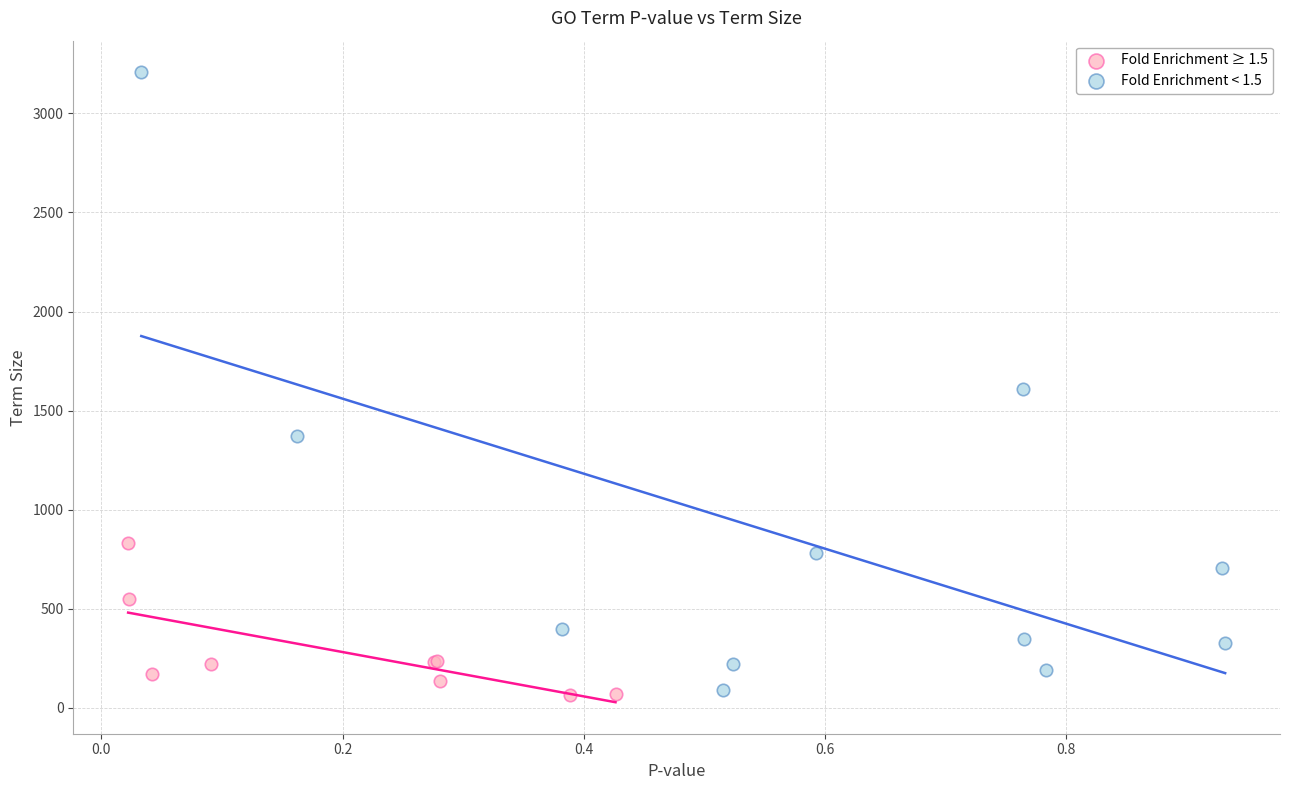

Which series has the widest spread of Y values?

Fold Enrichment < 1.5